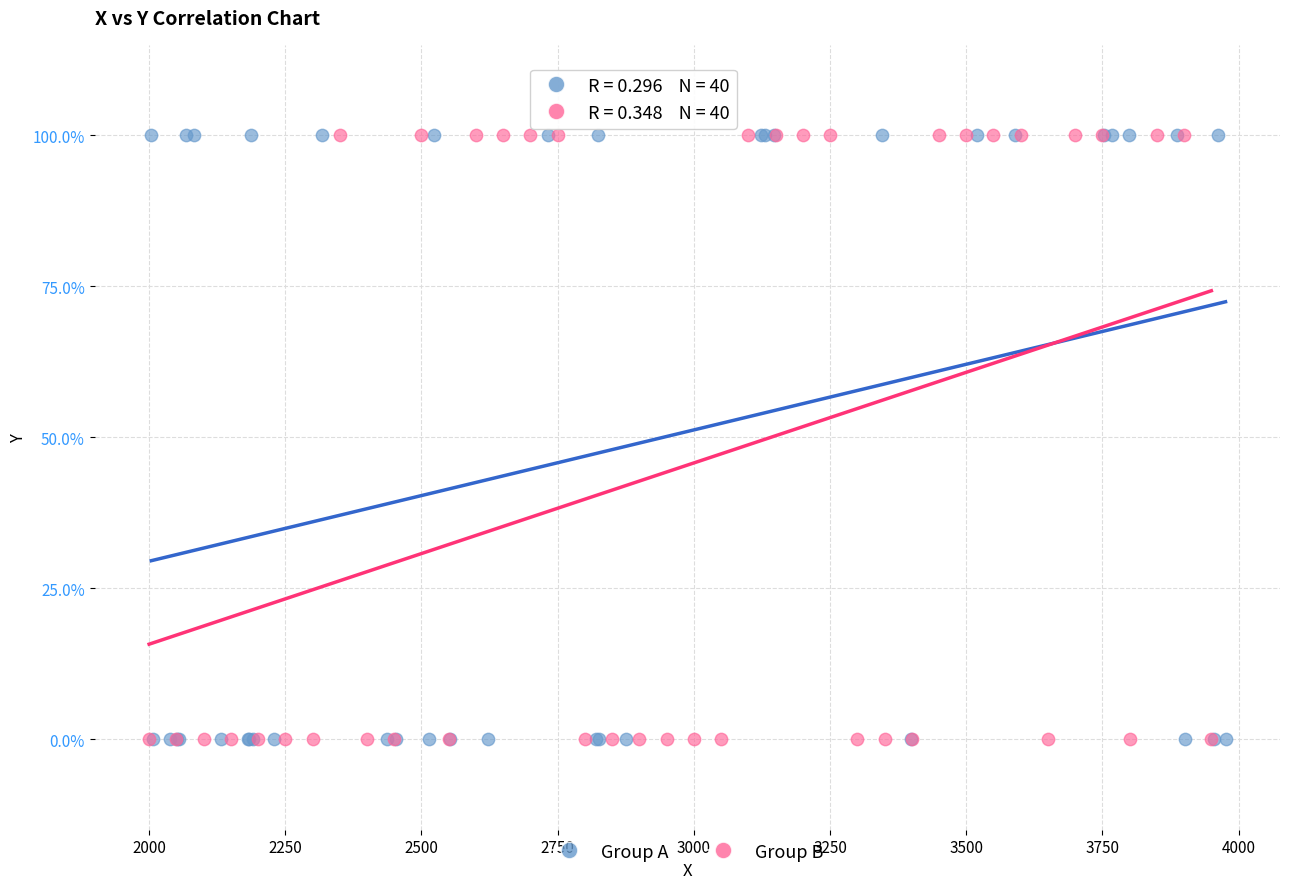

What are all the series names shown in the legend?

Group A, Group B